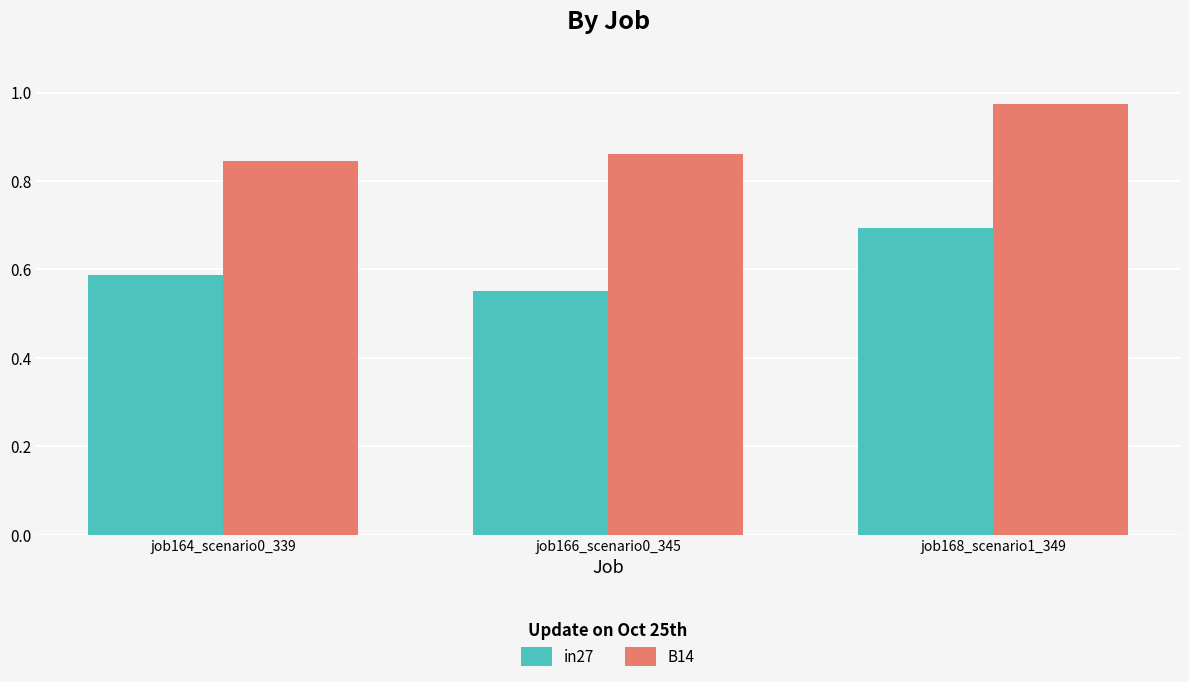

At how many categories does at least one series exceed 0?

3